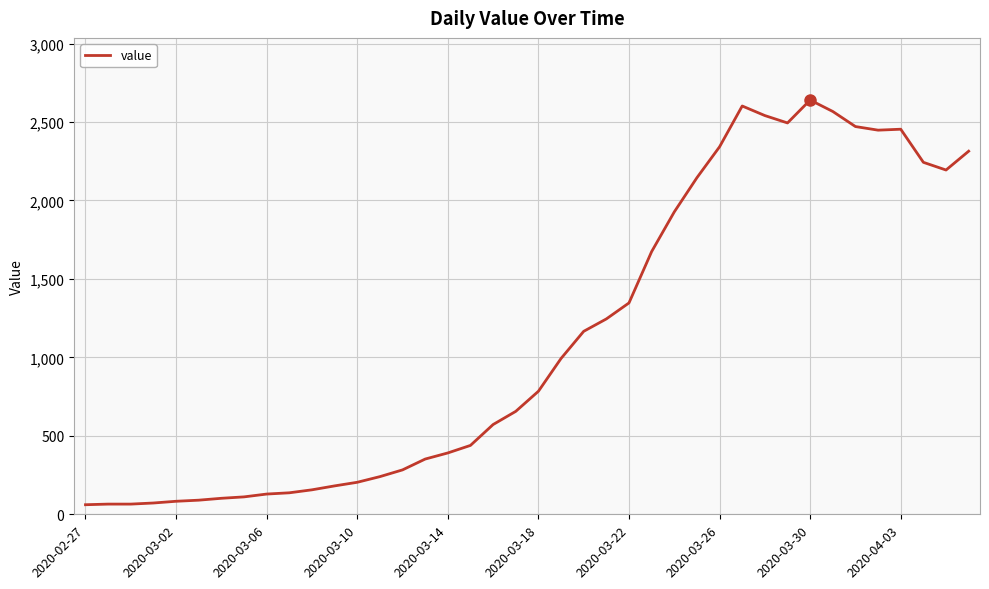

What is the greatest value displayed?

2640